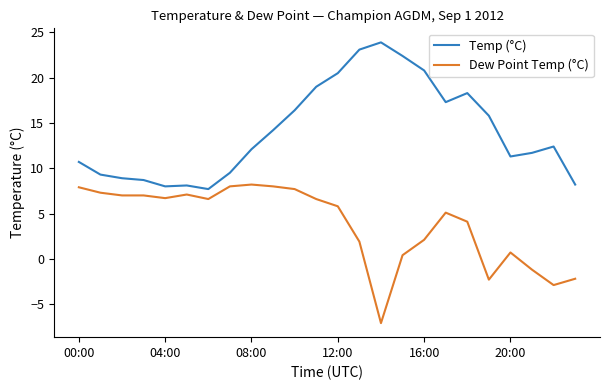

What is the highest value of the Temp (°C) series?

23.9